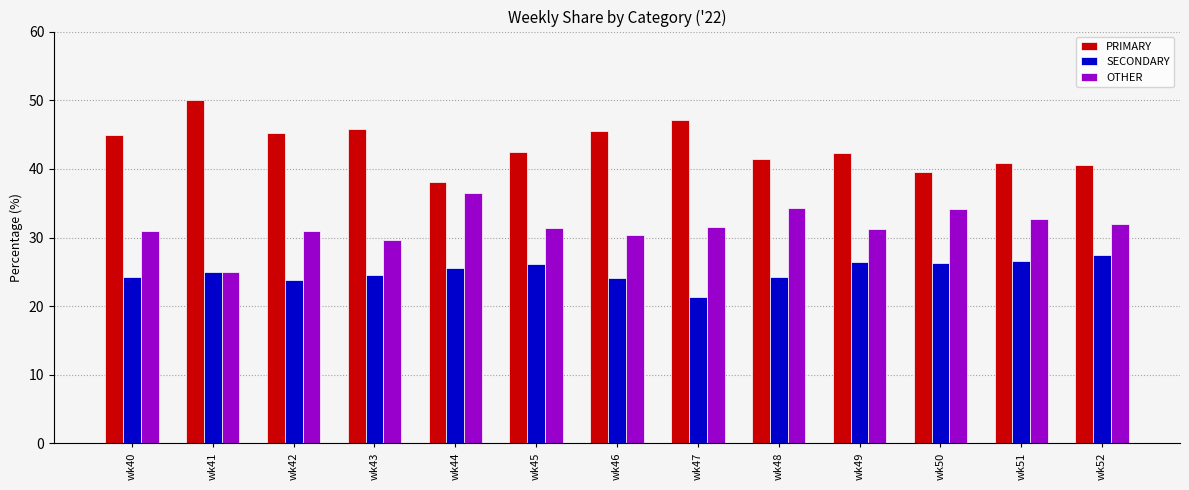

What is the sum of the SECONDARY values at wk42 and wk51?

50.4